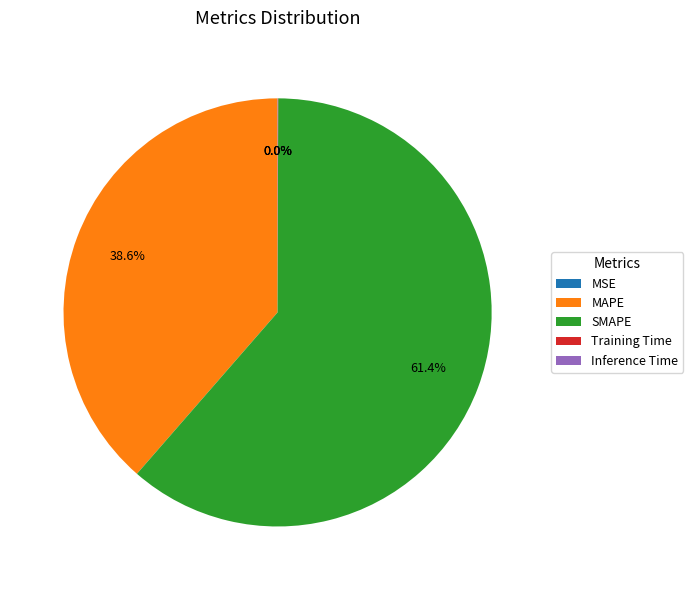

Which category has the biggest portion of the pie?

SMAPE